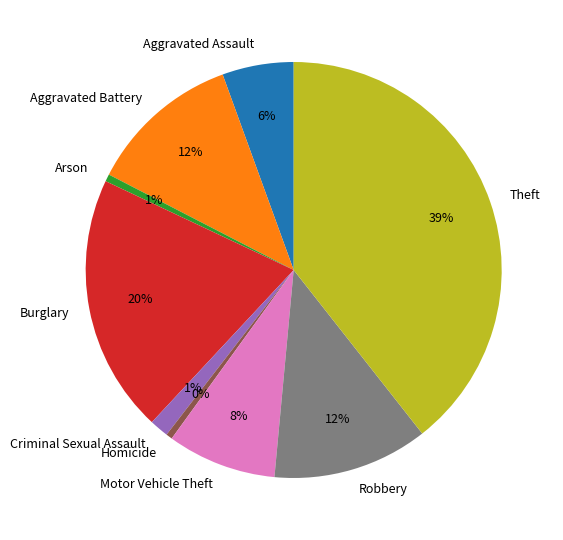

To the nearest percent, what portion does Theft represent?

39%